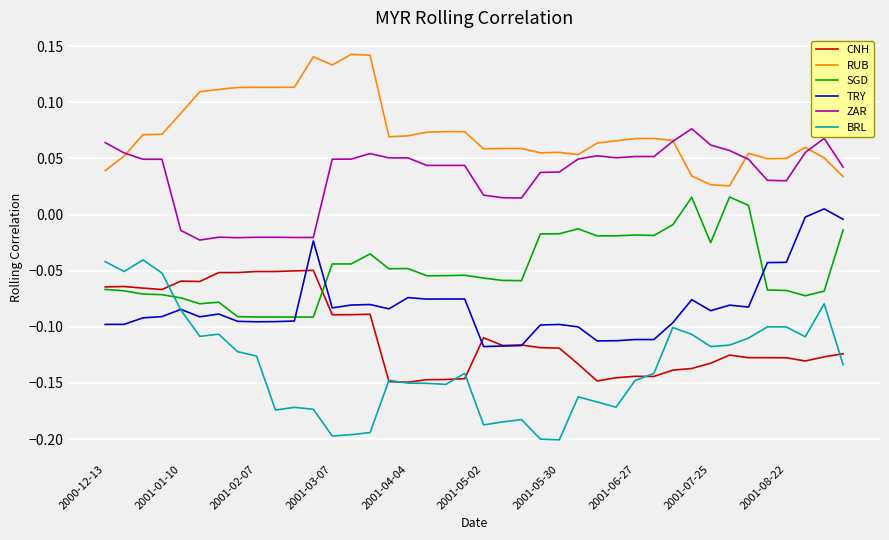

Which series has the largest total across all categories?

RUB